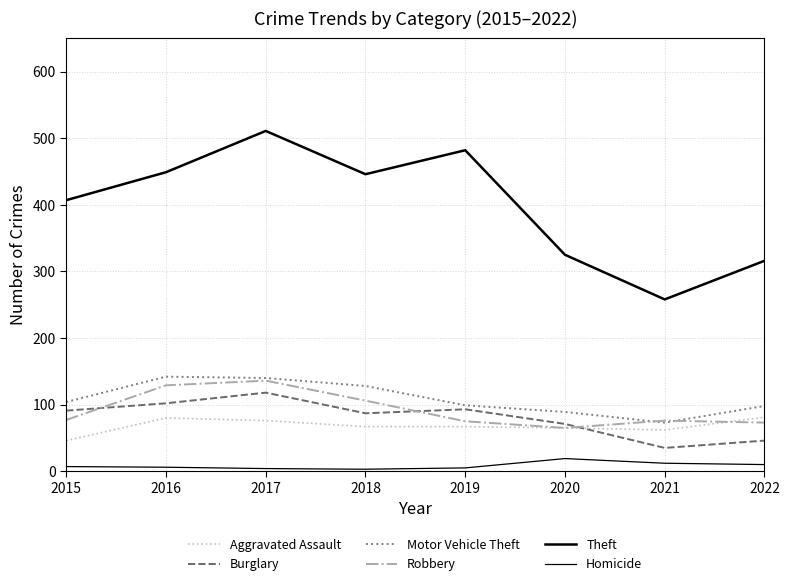

True or false: Burglary has a value of 157 at 2015.

False